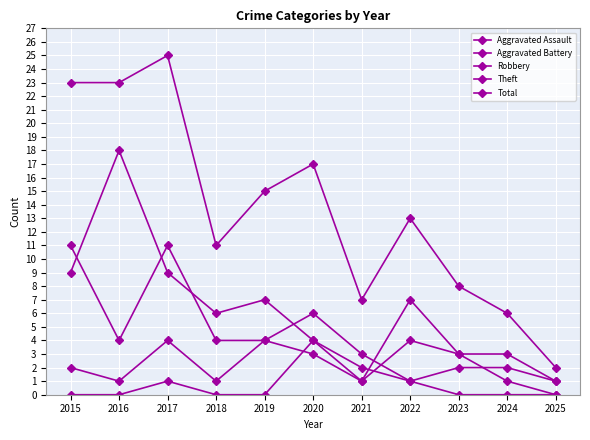

Which category has the highest value across all series?

2017